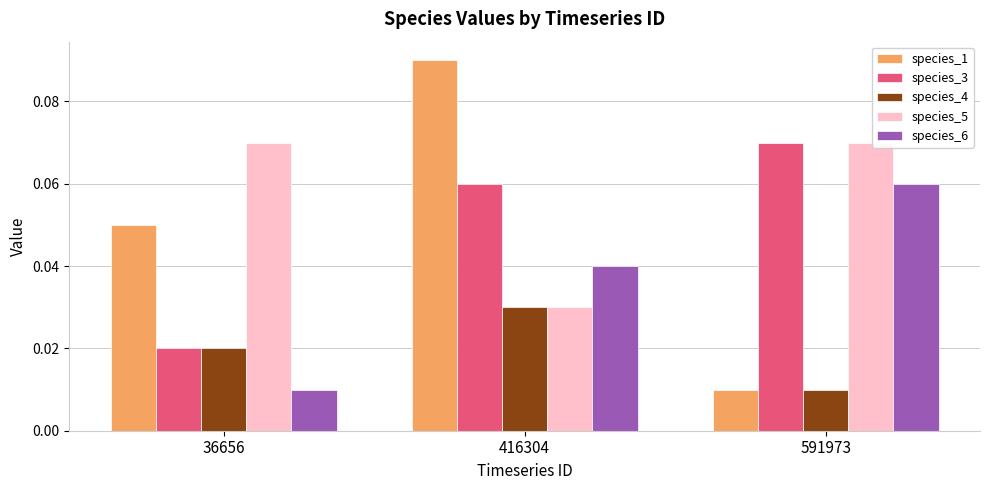

Count the species_4 values in the range 0 to 1.

3